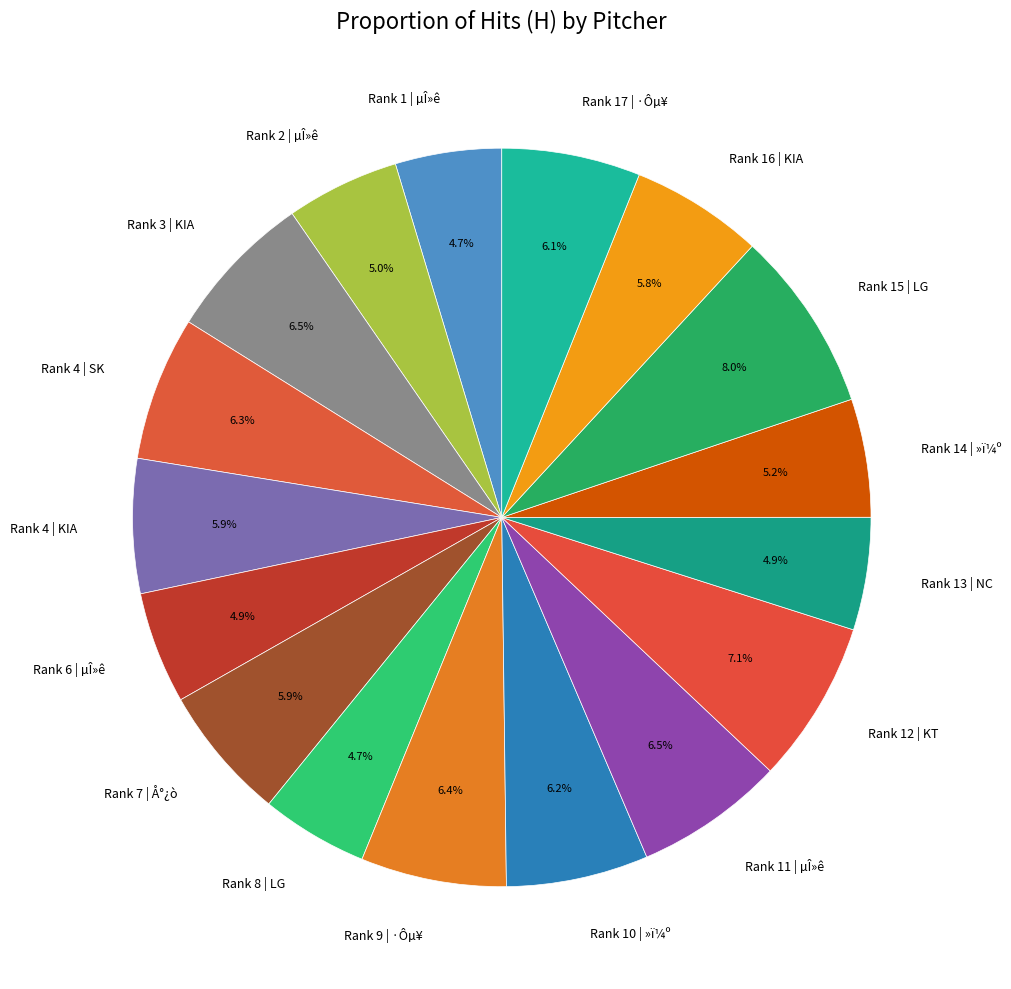

What is the ratio of the value at Rank 11 | µÎ»ê to the value at Rank 7 | Å°¿ò?

1.1